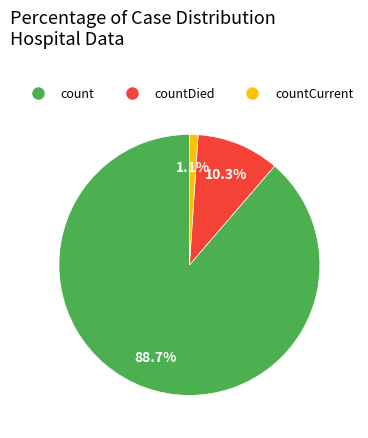

How many segments does this pie chart have?

3